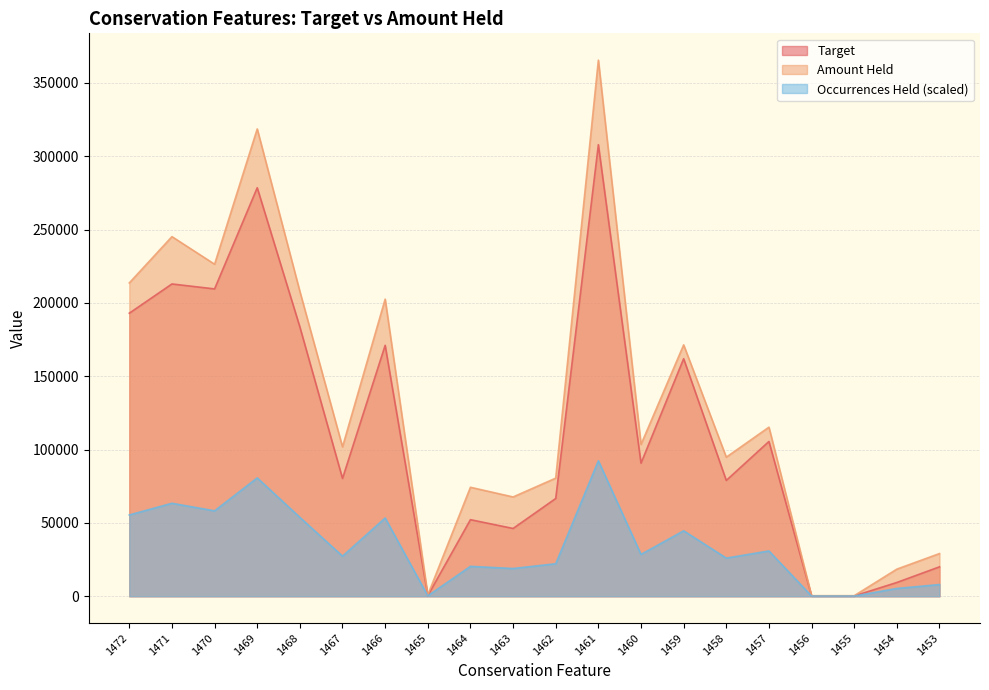

What is the difference between the maximum and minimum values in the Target series?

307691.9